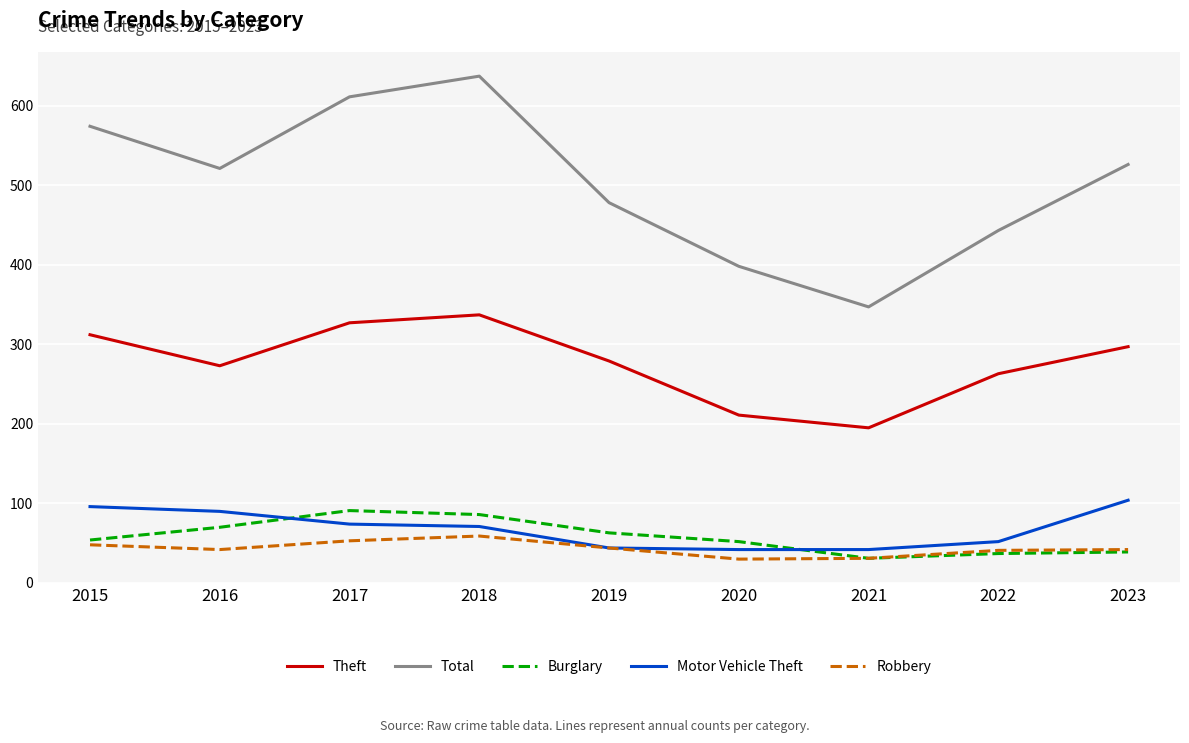

What is the sum of all Burglary values?

523